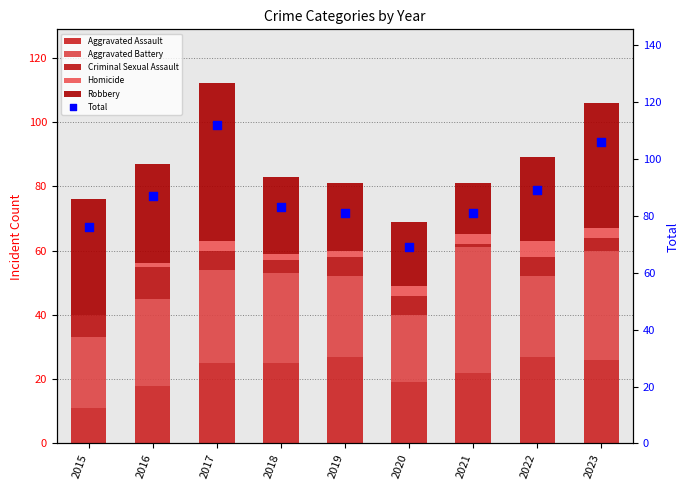

What is the total value across all series at 2022?

178